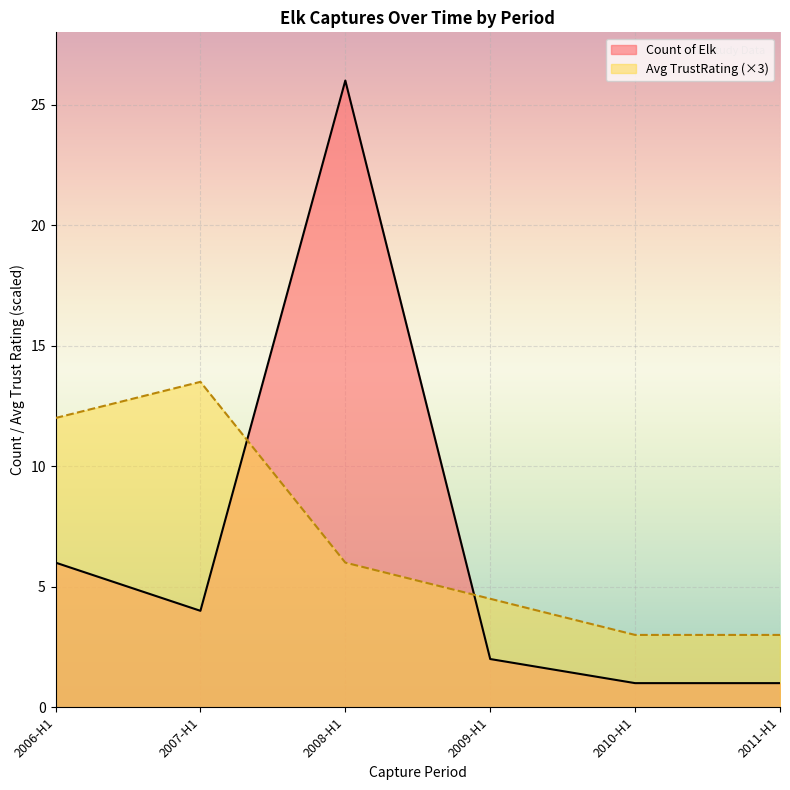

What is the difference between the second highest and minimum values in the Count of Elk series?

5.0